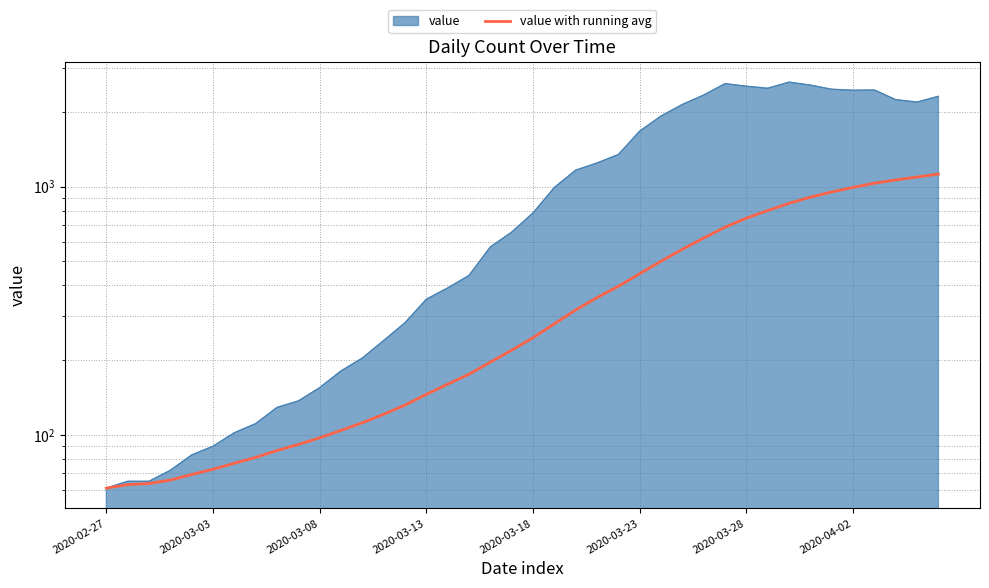

Which has a higher value, 2020-03-23 or 34?

34